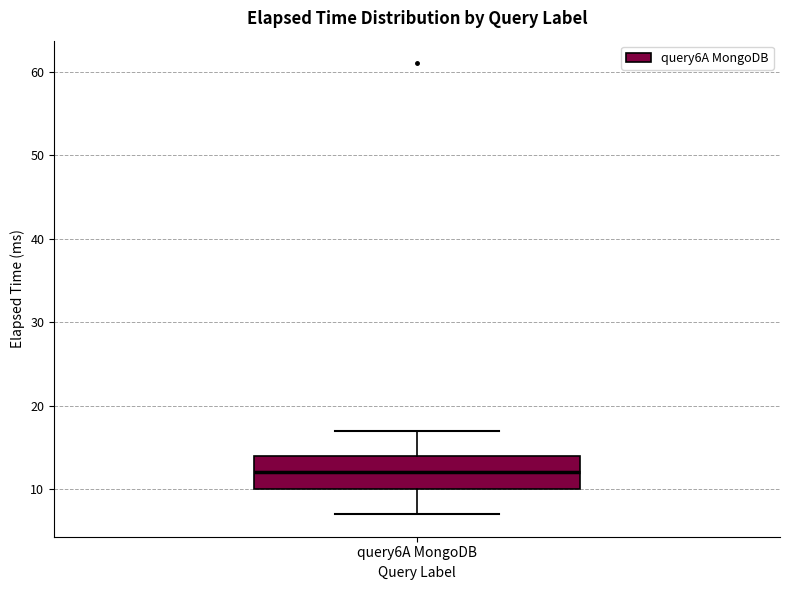

Read this box plot against the y-axis: the position of the median line, the range covered by the box, and the ends of both whiskers. The values are not printed on the chart, so give them approximately, as read against the axis.

median 12, box 10 to 14, whiskers 7 to 17